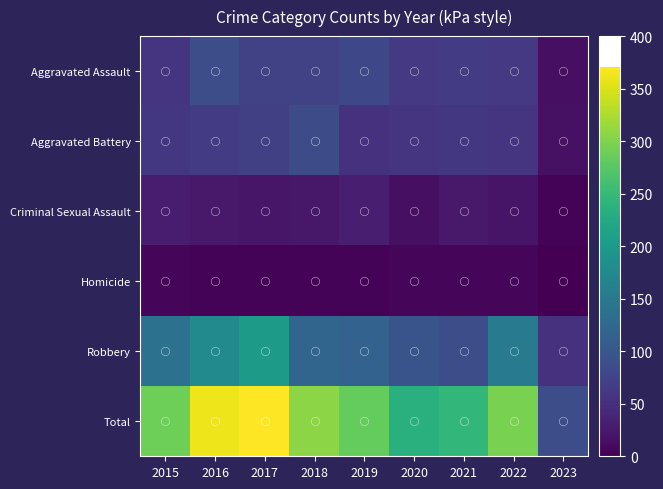

Which series has the widest spread of values?

Total